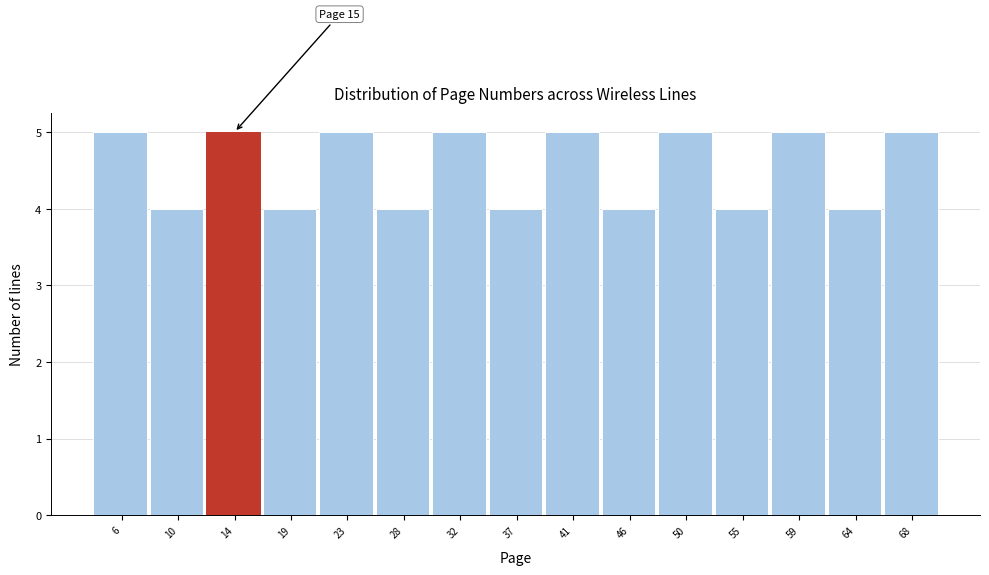

Reading left to right, transcribe all the data shown in this chart.

5	4	5	4	5	4	5	4	5	4	5	4	5	4	5